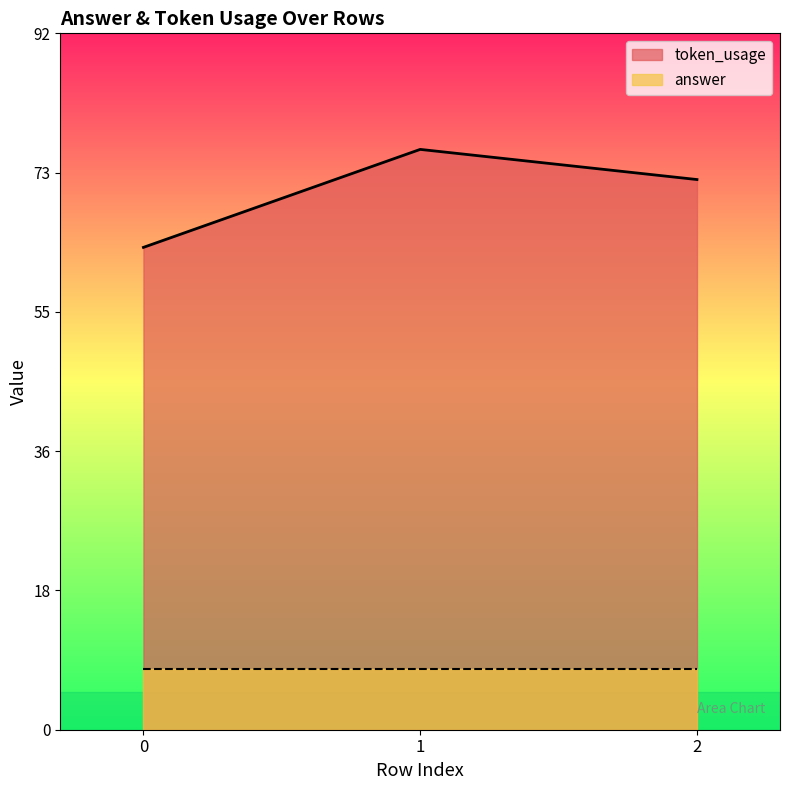

What value does the data have at 2, to the nearest 10?

70